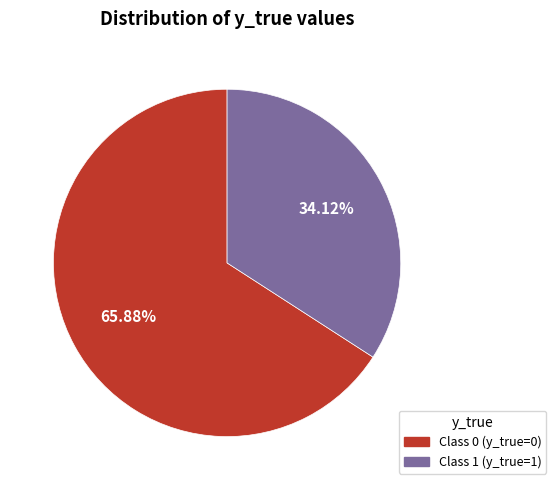

Does any single category account for the majority?

Yes